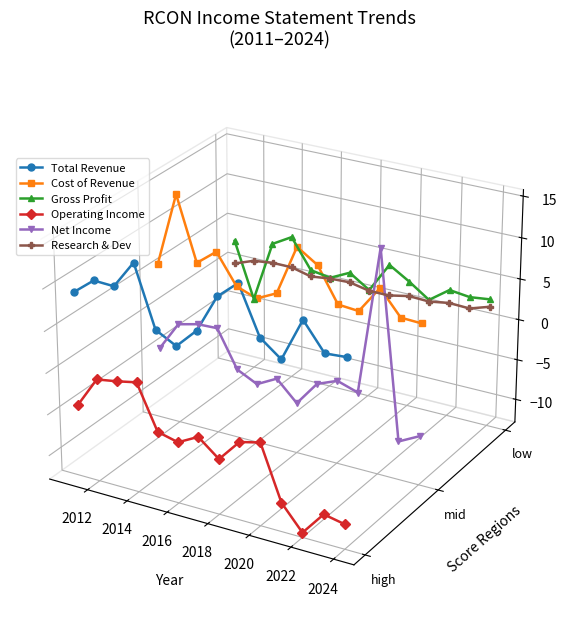

How many intersections are there between Total Revenue and Gross Profit?

2